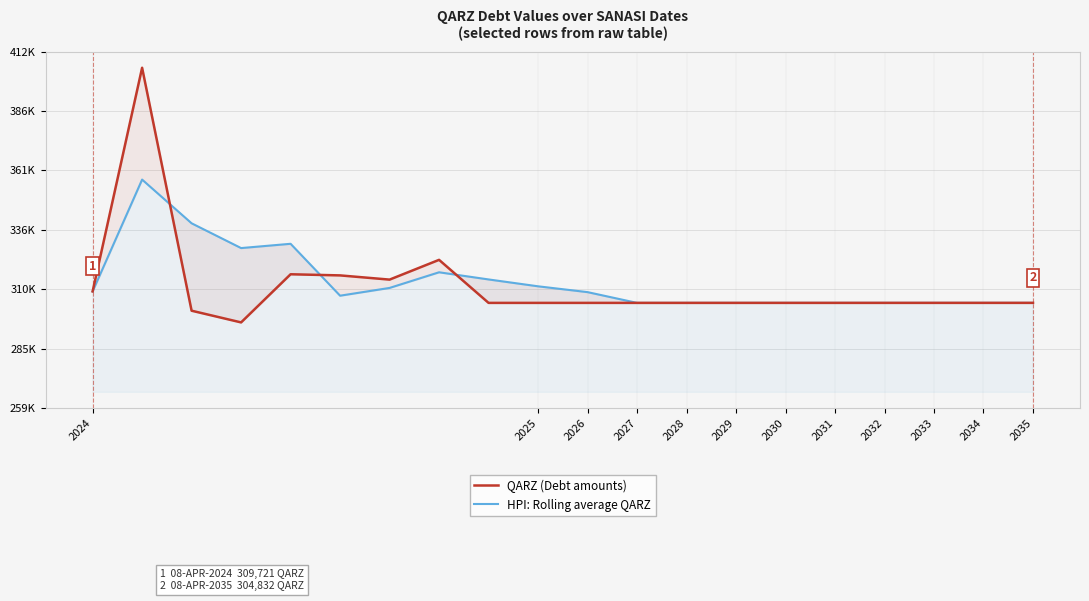

After their last crossing, which series has the higher values: HPI: Rolling average QARZ or QARZ (Debt amounts)?

QARZ (Debt amounts)